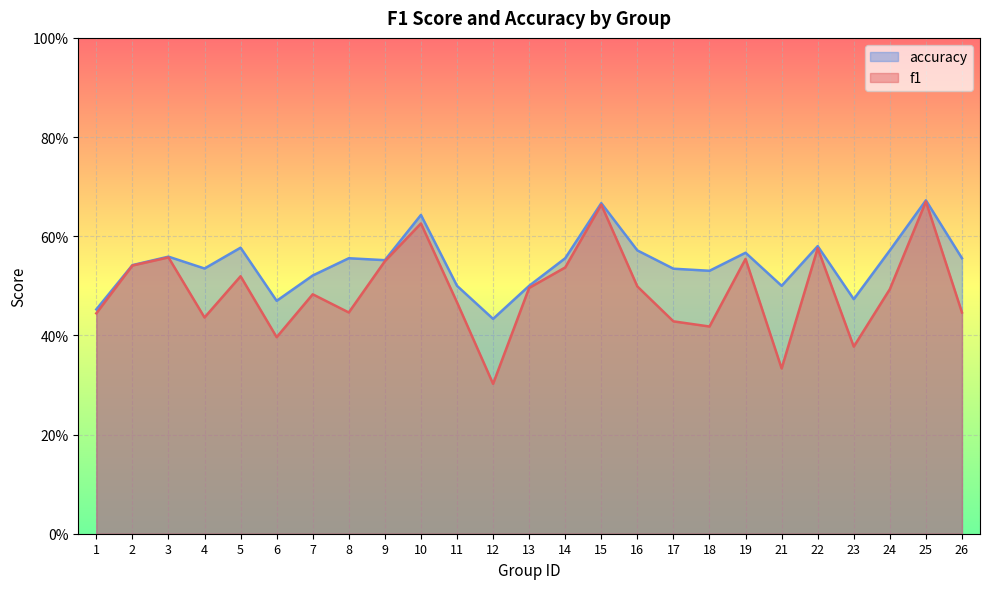

At which category does the chart reach its peak across all series?

25